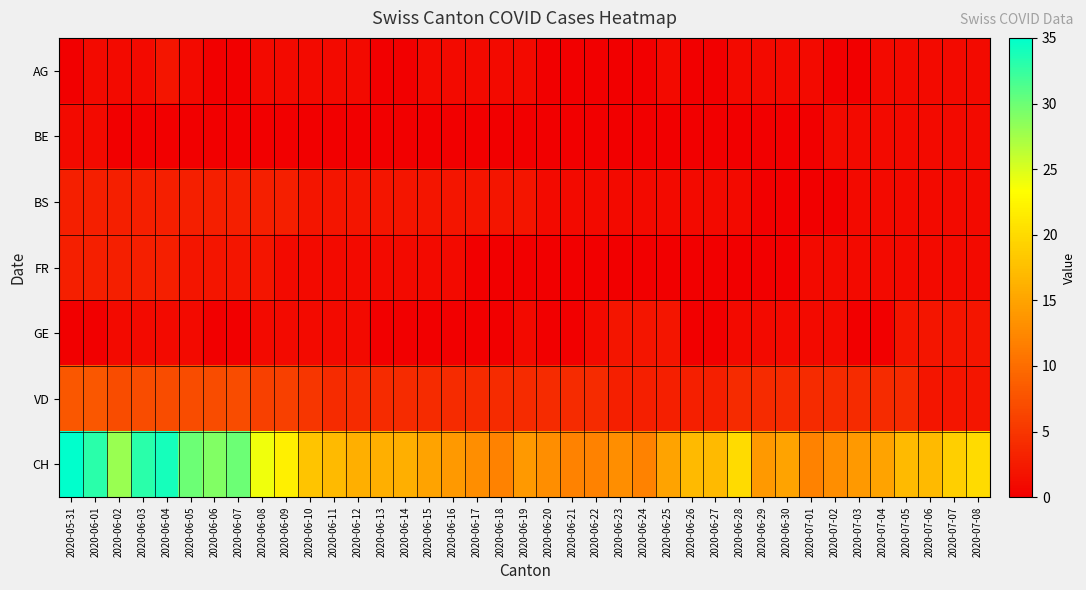

Between 2020-07-03 and 2020-06-09, which is larger?

2020-06-09